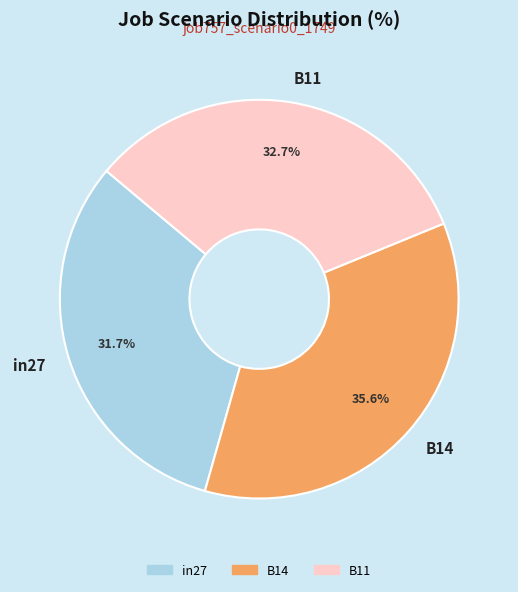

How many slices are in this pie chart?

3